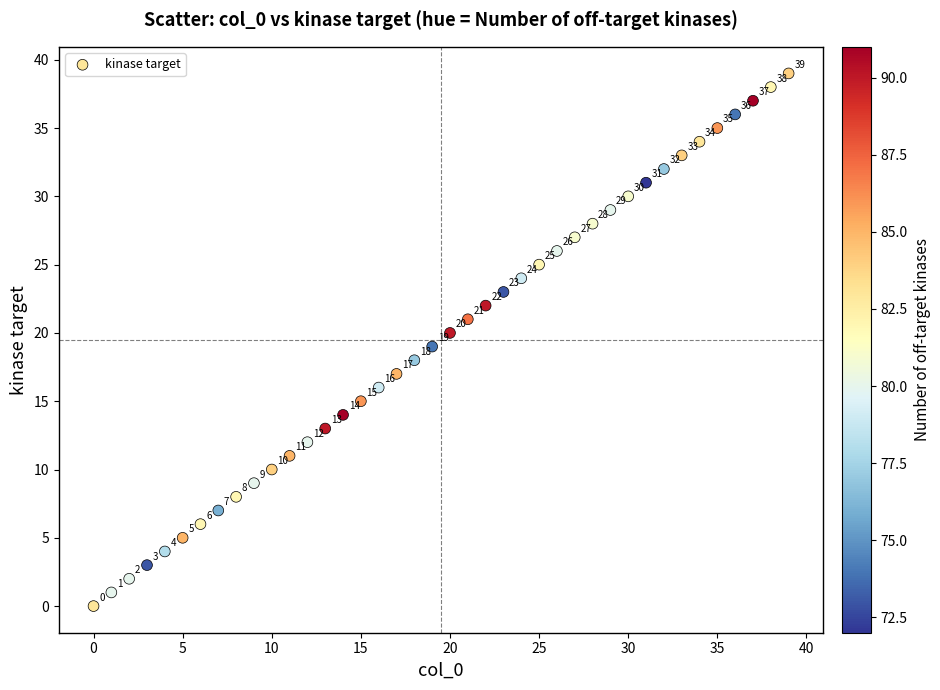

What is the range of Y values (max minus min)?

39